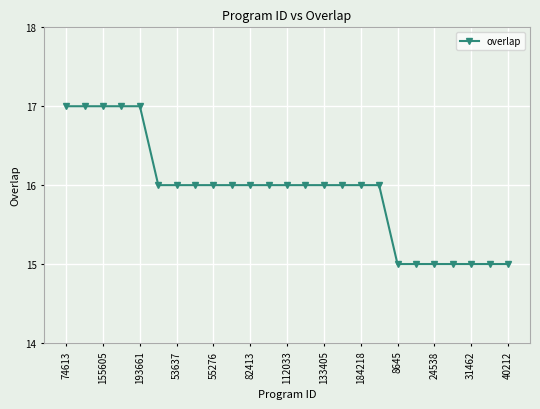

Reading left to right, transcribe all the data shown in this chart.

17	17	17	17	17	16	16	16	16	16	16	16	16	16	16	16	16	16	15	15	15	15	15	15	15